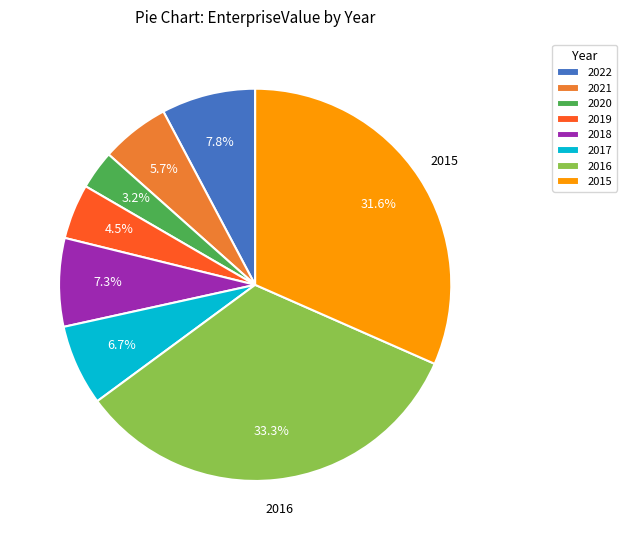

What portion of the pie excludes 2016?

66.7%